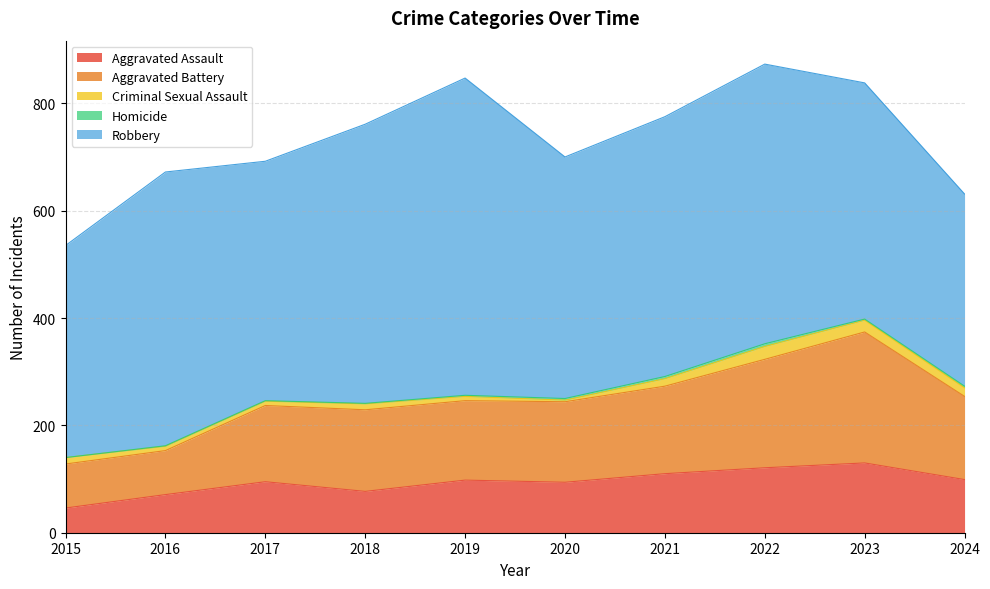

How many distinct data groups are displayed?

5